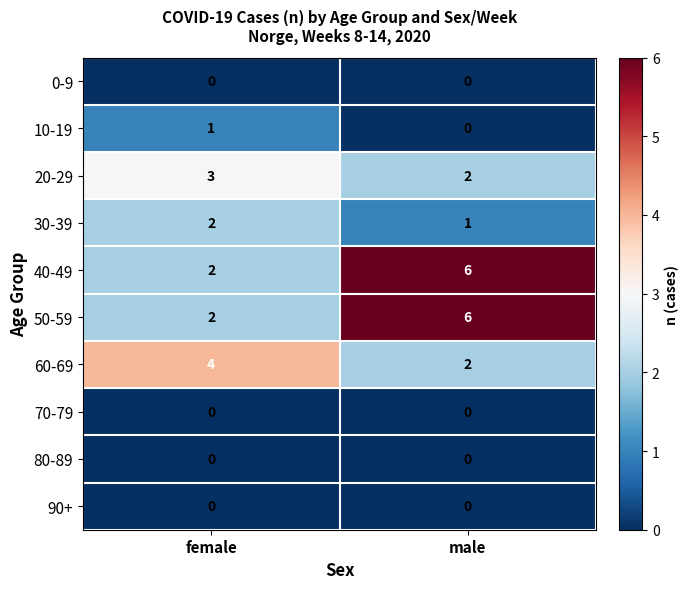

Reading left to right, extract all data points from this chart.

0-9: 0	0
10-19: 1	0
20-29: 3	2
30-39: 2	1
40-49: 2	6
50-59: 2	6
60-69: 4	2
70-79: 0	0
80-89: 0	0
90+: 0	0